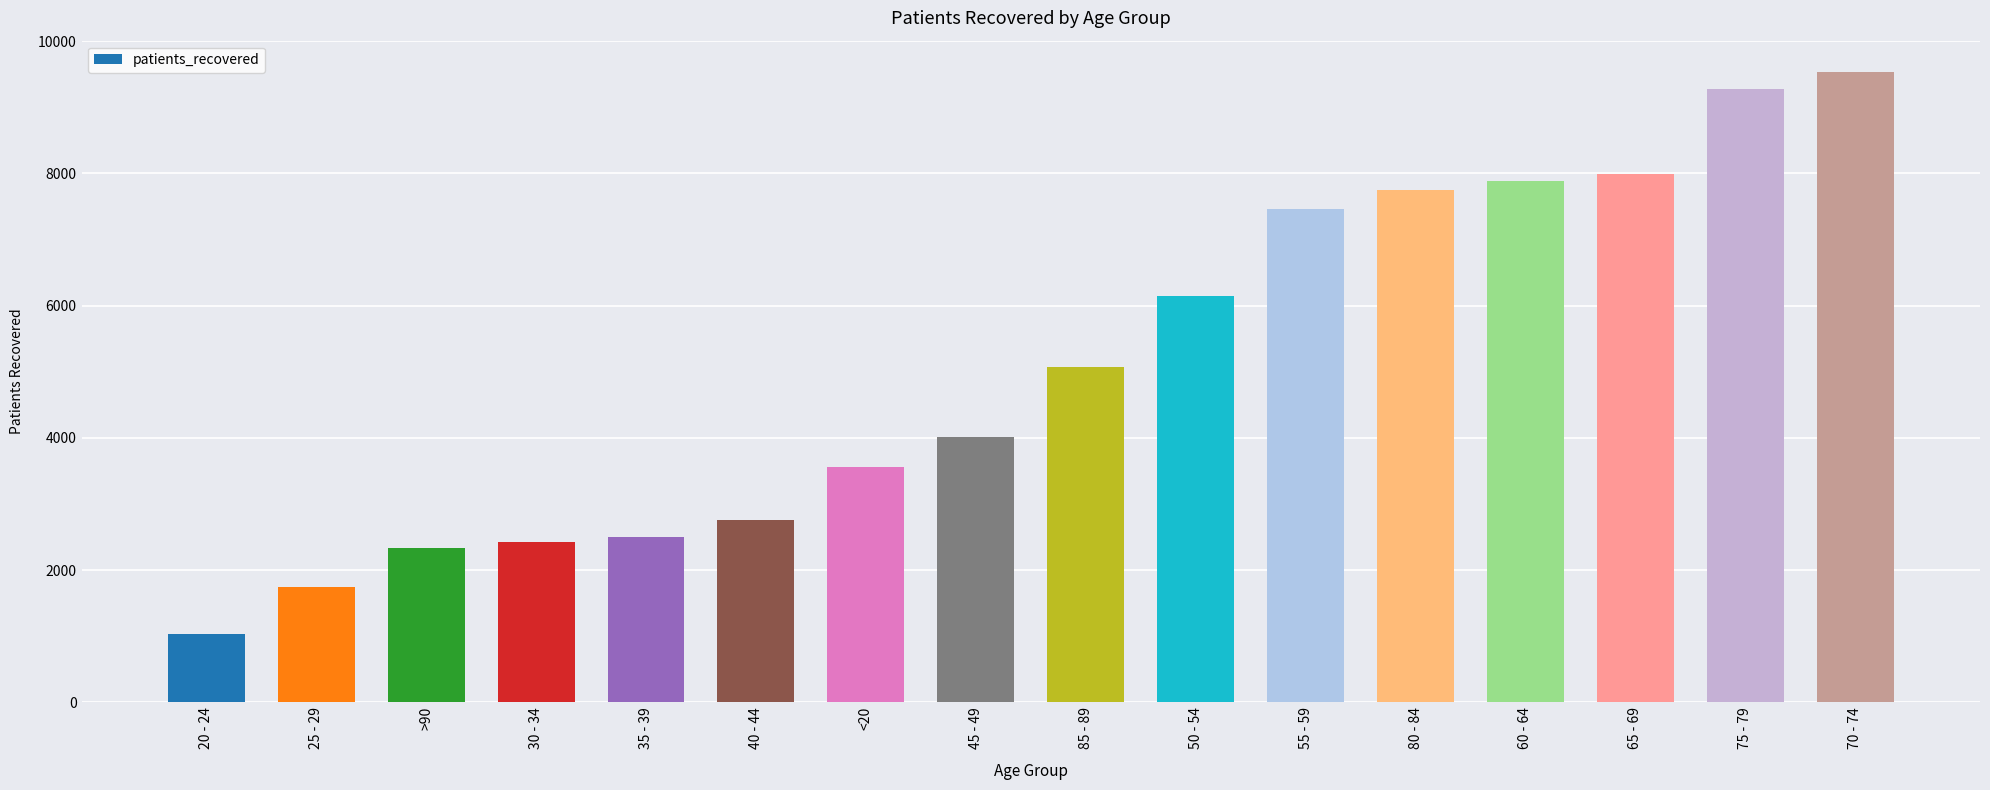

How many data points are less than 5077?

8